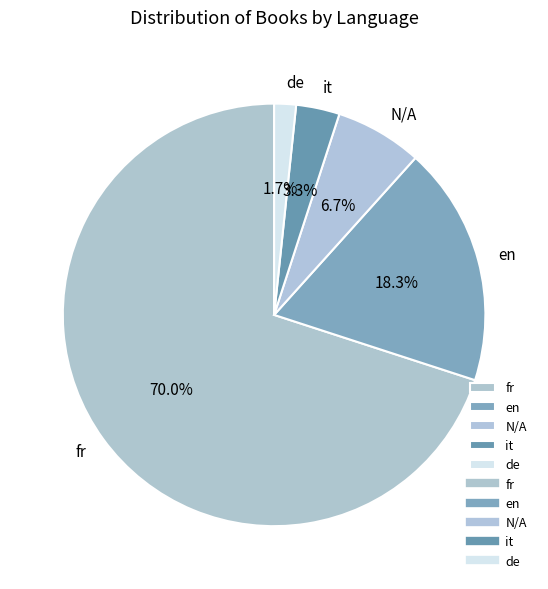

Rank the categories by value from lowest to highest.

de, it, N/A, en, fr